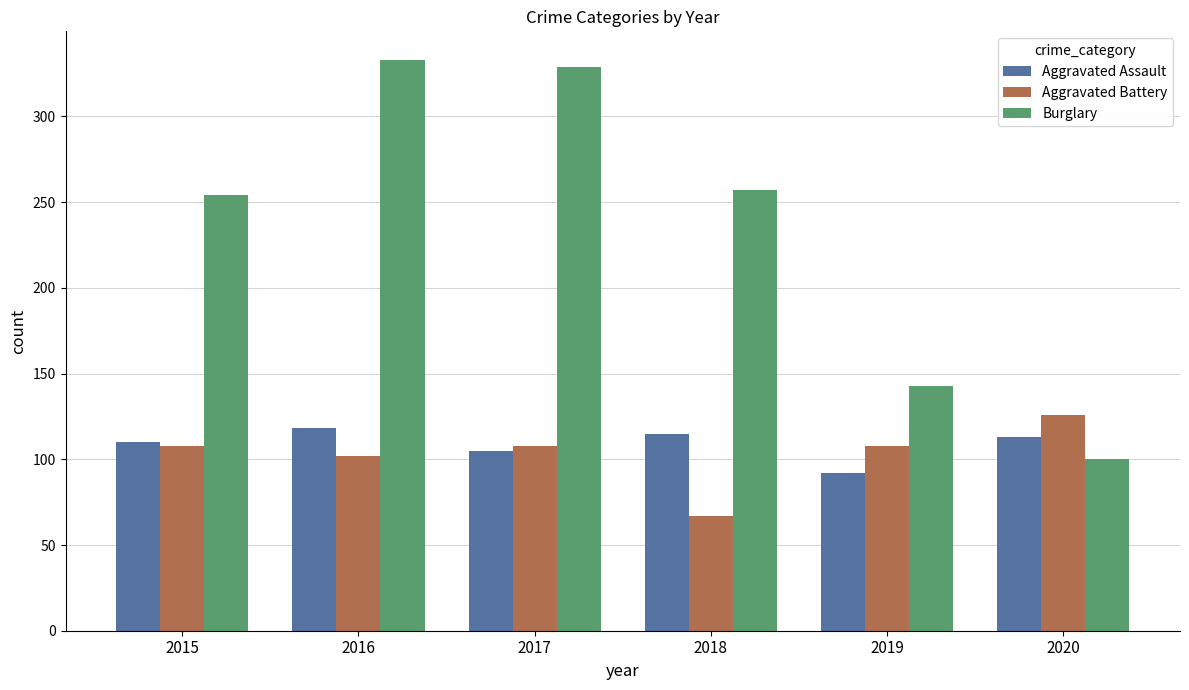

The Aggravated Battery series shows 179 at 2020. True or false?

False